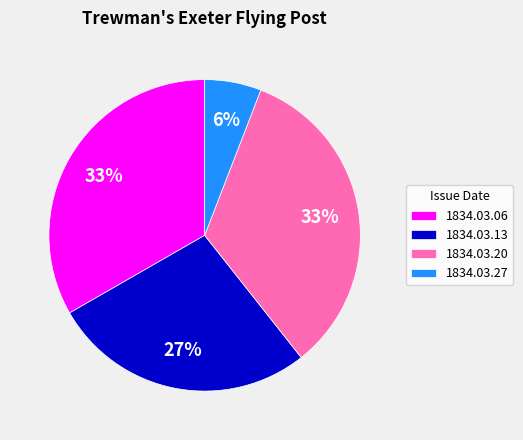

To the nearest percent, what is the average slice percentage?

25%